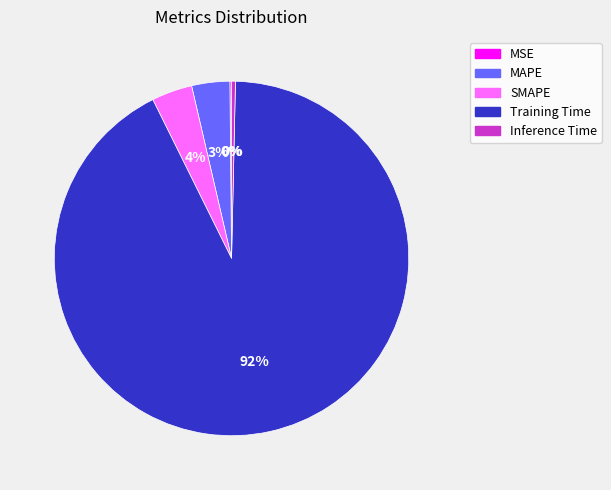

Is it true that MAPE is 3% of the pie?

True